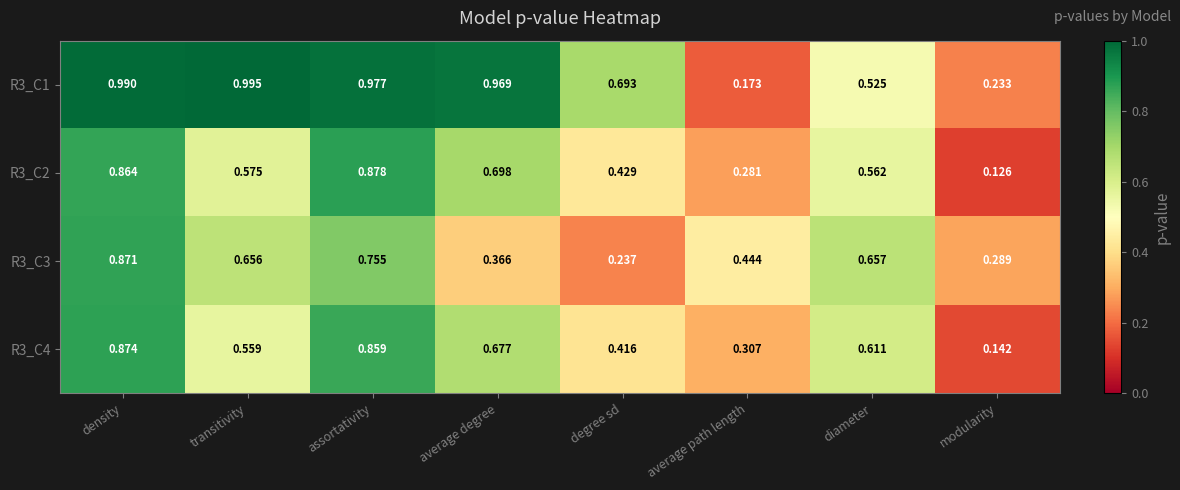

At which category is the sum across all series the highest?

density